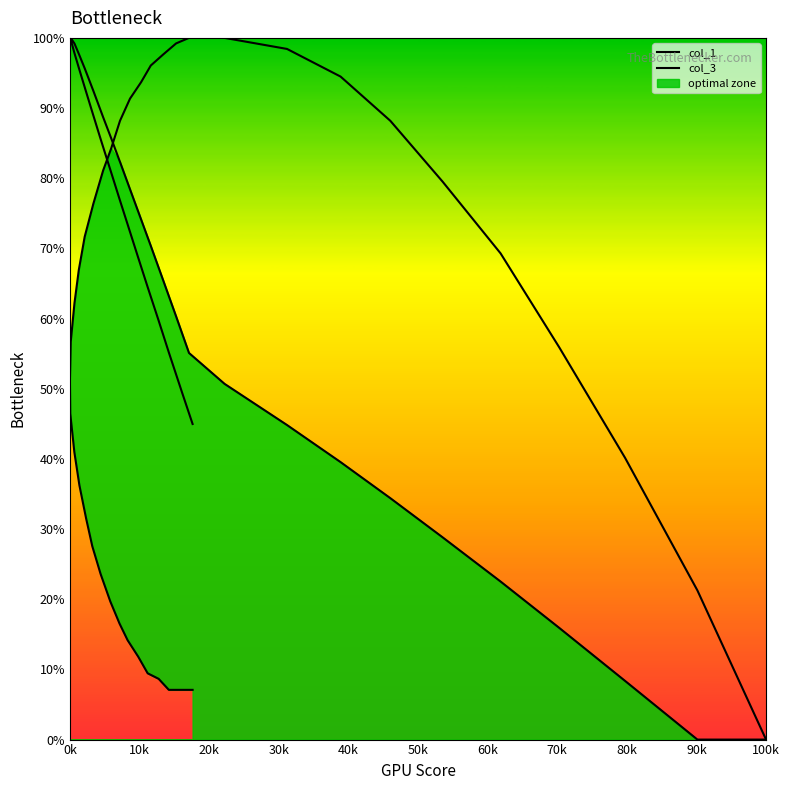

How many positive values does the col_1 series have?

39